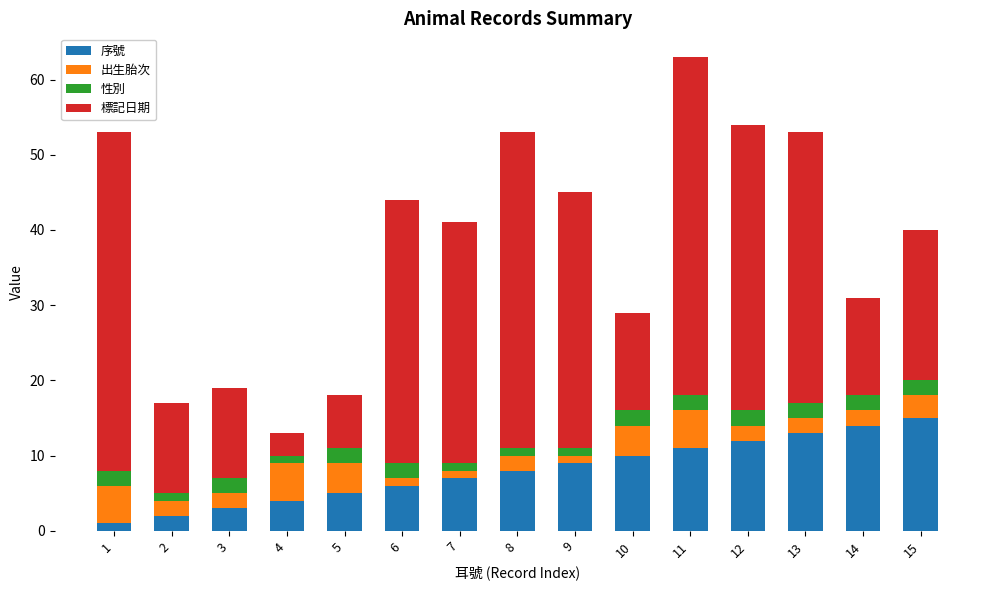

How many data points in 序號 are less than 8?

7